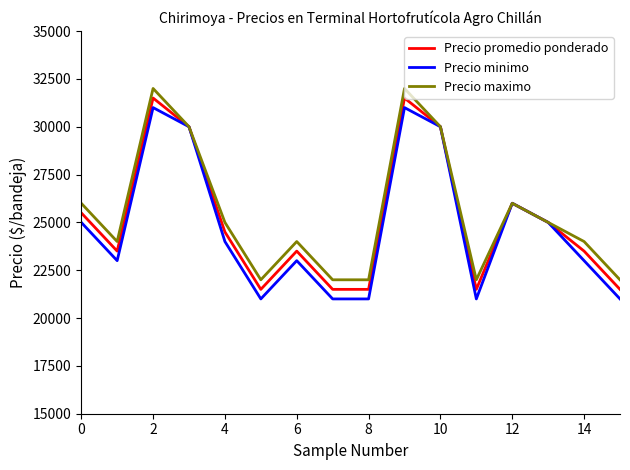

Reading left to right, what are all the values shown in this chart?

Precio promedio ponderado: 25500	23500	31500	30000	24500	21500	23500	21500	21500	31500	30000	21500	26000	25000	23500	21500
Precio minimo: 25000	23000	31000	30000	24000	21000	23000	21000	21000	31000	30000	21000	26000	25000	23000	21000
Precio maximo: 26000	24000	32000	30000	25000	22000	24000	22000	22000	32000	30000	22000	26000	25000	24000	22000